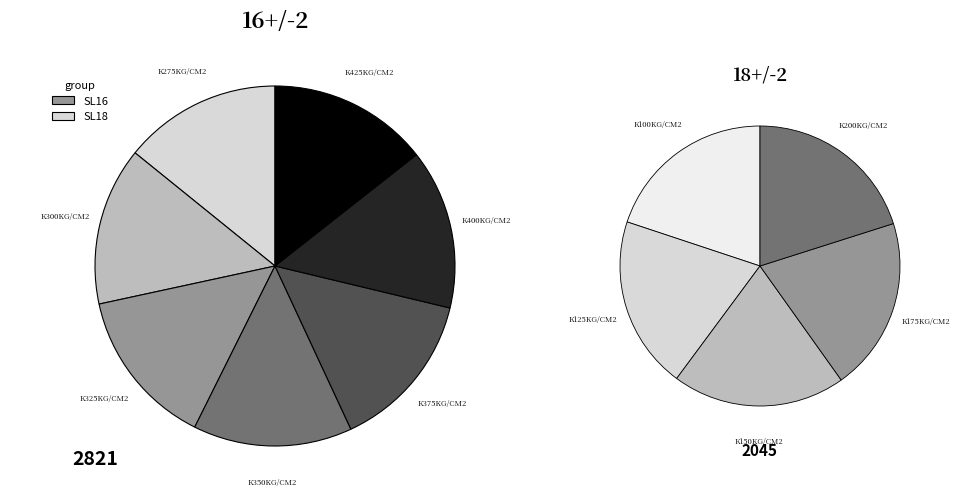

Is it true that K350KG/CM2-FA25-SL16-G25 is 15% of the pie?

False